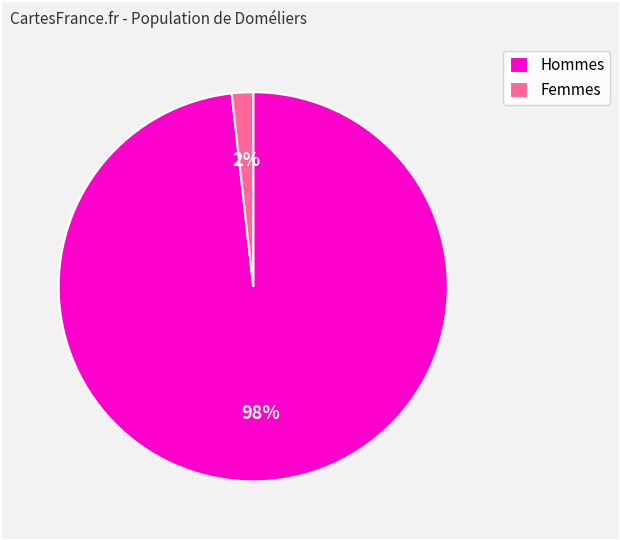

Is it true that Hommes is 98% of the pie?

True